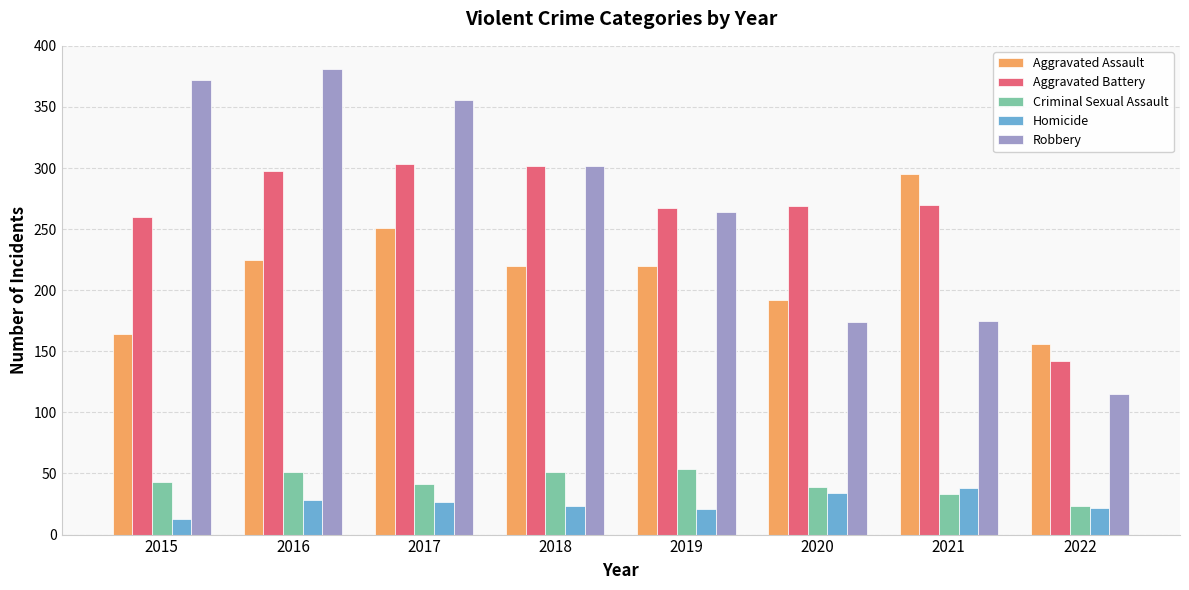

What is the highest value of the Aggravated Battery series?

303